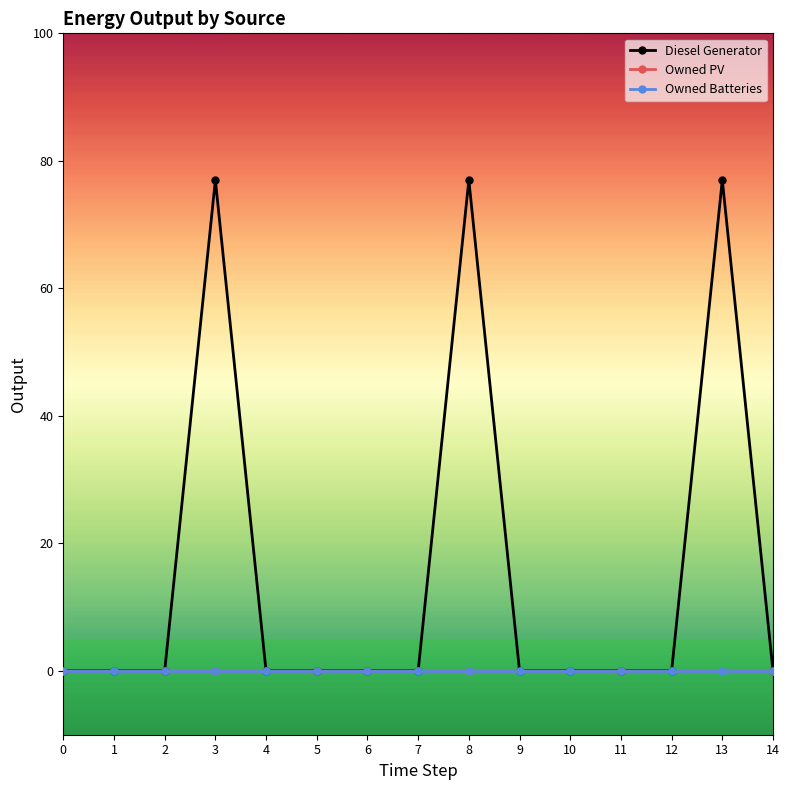

True or false: Owned Batteries has more than 2 points higher than both neighbors.

False